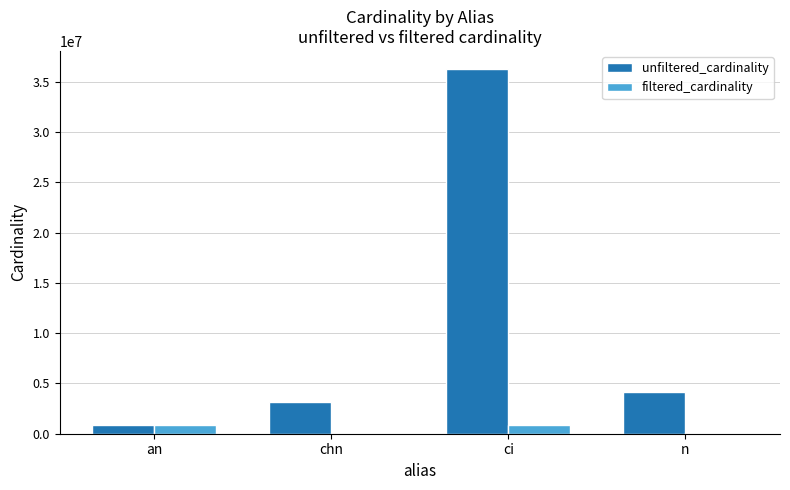

At which label is unfiltered_cardinality closest to 18572843?

n